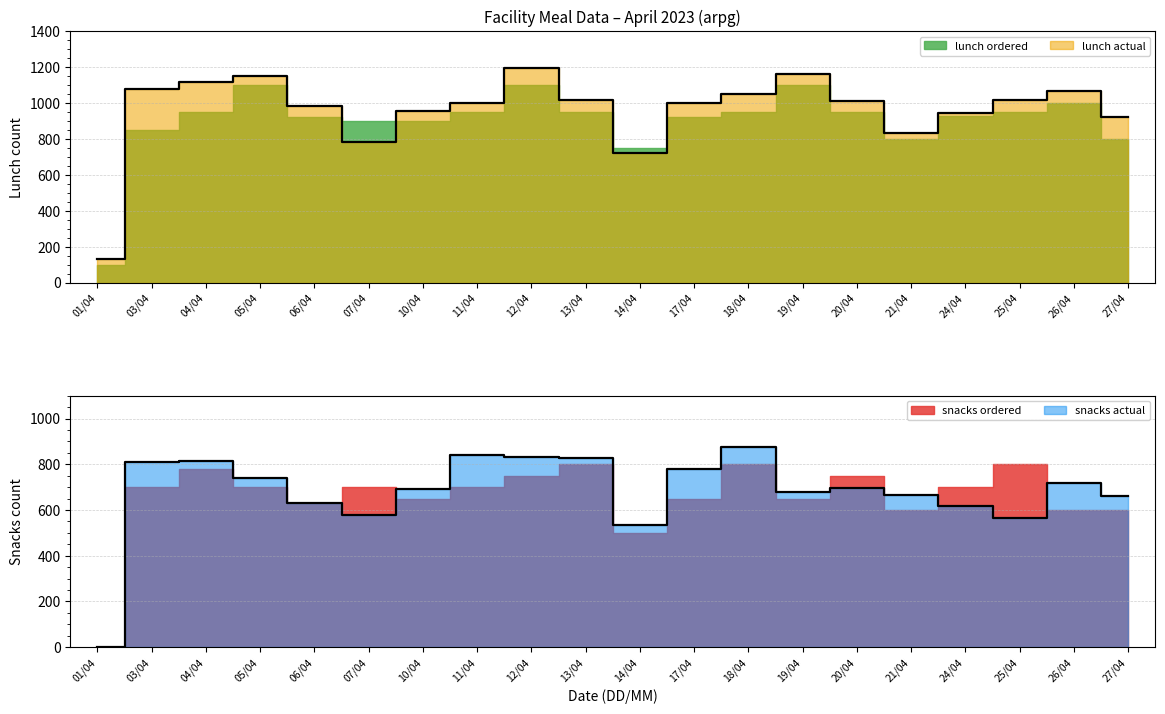

What is the label of the 15th point from the right?

07/04